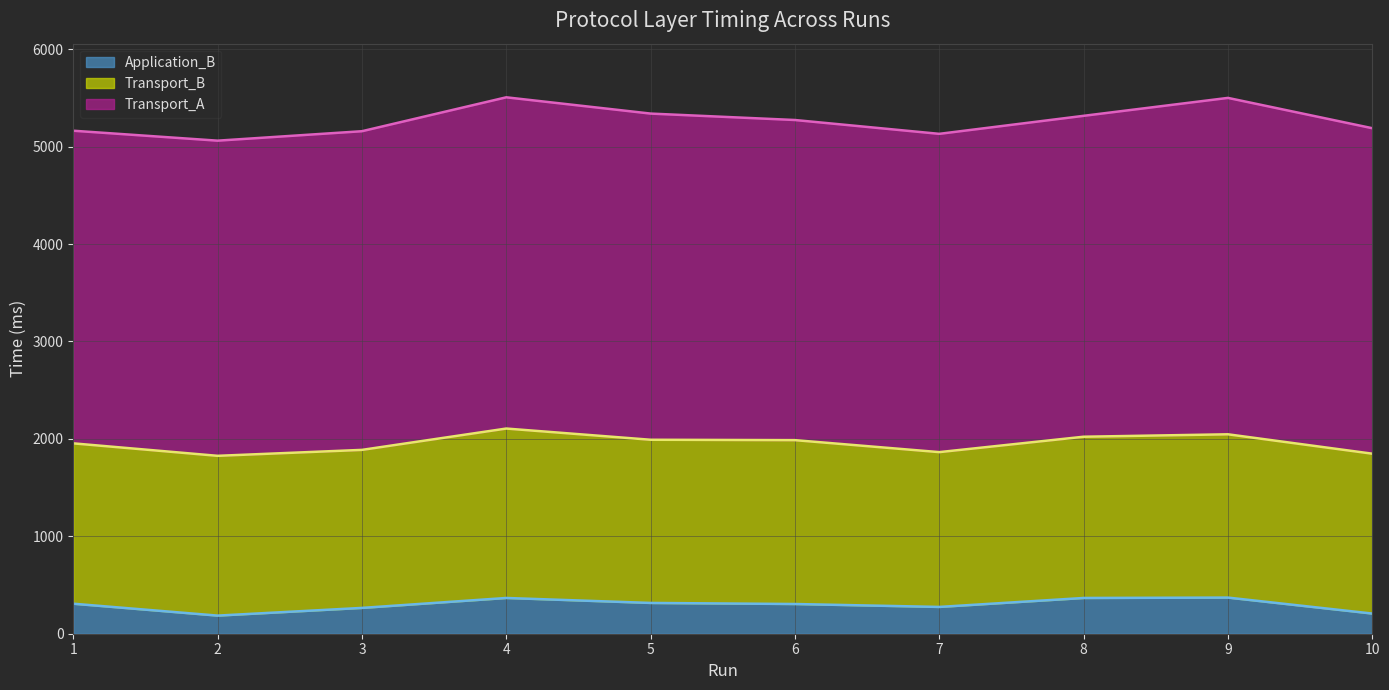

How many interior local valleys does the Transport_B series have?

3